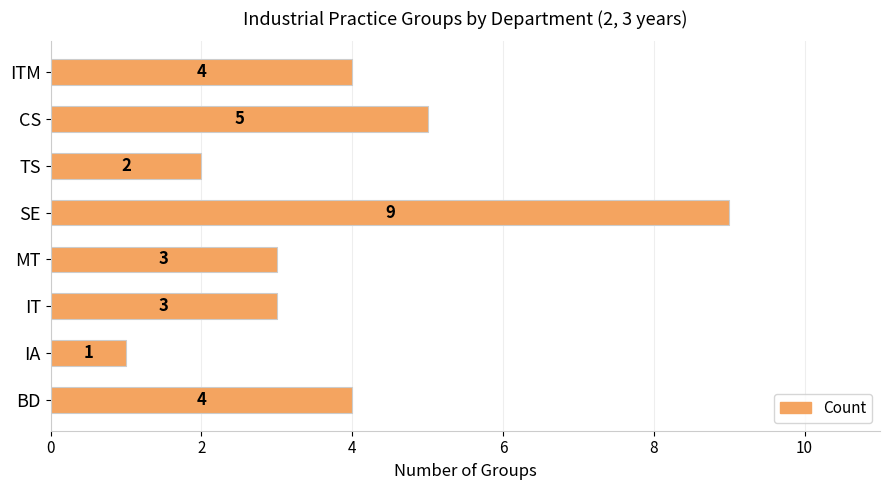

What is the sum of the values at ITM and BD?

8